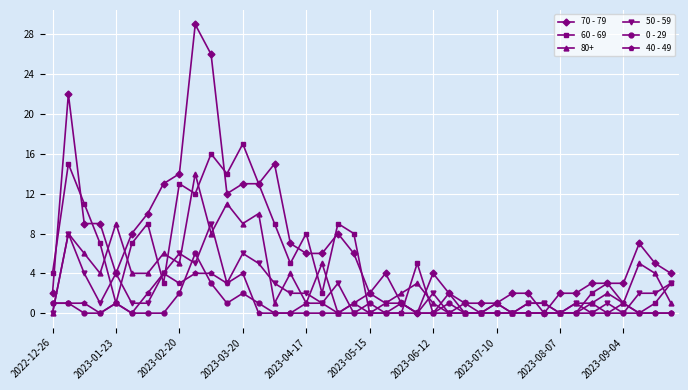

What are all the series names shown in the legend?

70 - 79, 60 - 69, 80+, 50 - 59, 0 - 29, 40 - 49